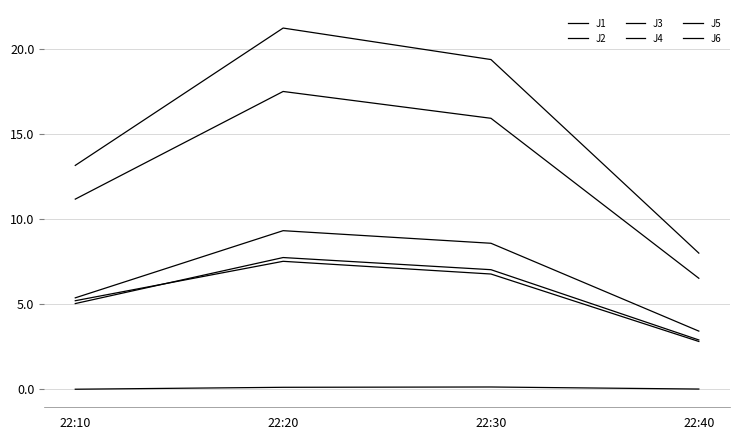

True or false: J3 and J2 cross at least once.

False